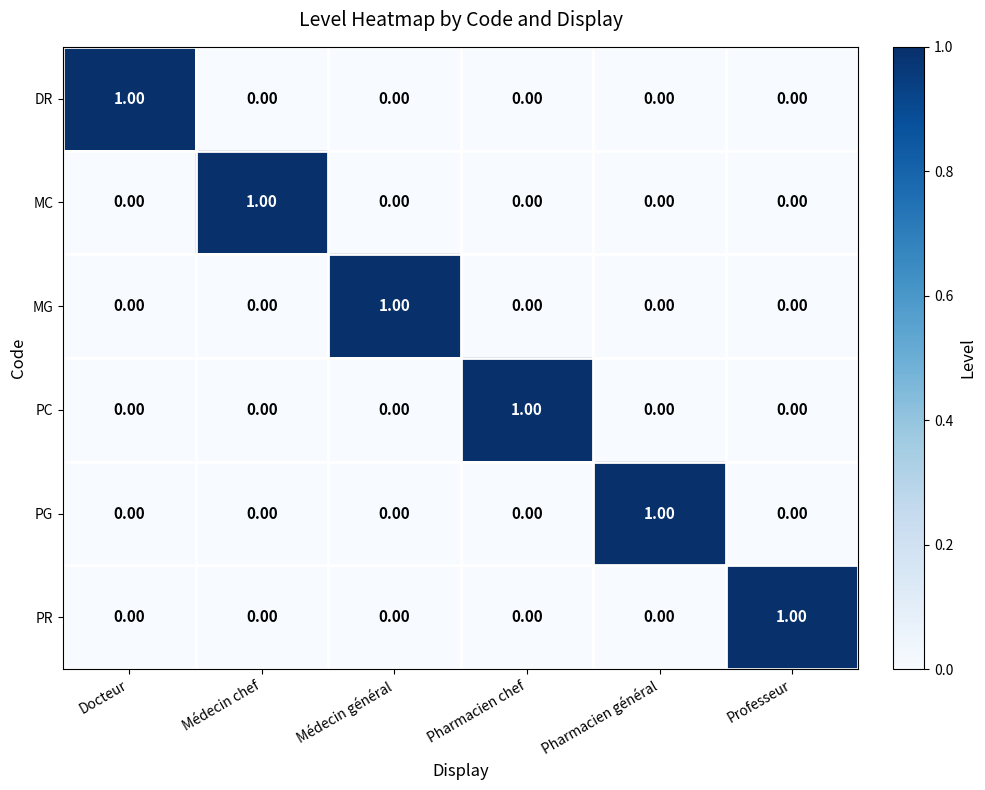

Is the value of DR at Docteur greater than the value of PG at Médecin général?

Yes